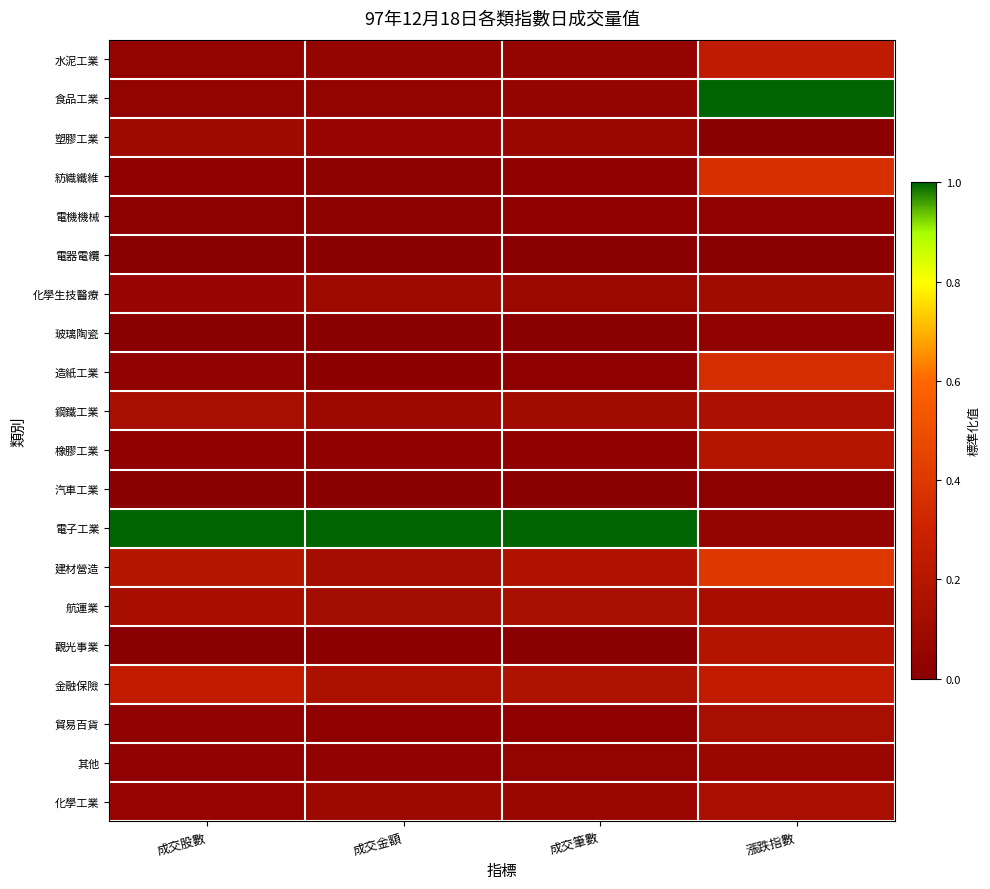

Reading left to right, transcribe all the data shown in this chart.

水泥工業: 成交股數=0.0	成交金額=0.0	成交筆數=0.0	漲跌指數=0.2
食品工業: 成交股數=0.0	成交金額=0.0	成交筆數=0.0	漲跌指數=1.0
塑膠工業: 成交股數=0.1	成交金額=0.1	成交筆數=0.1	漲跌指數=0.0
紡織纖維: 成交股數=0.0	成交金額=0.0	成交筆數=0.0	漲跌指數=0.4
電機機械: 成交股數=0.0	成交金額=0.0	成交筆數=0.0	漲跌指數=0.0
電器電纜: 成交股數=0.0	成交金額=0.0	成交筆數=0.0	漲跌指數=0.0
化學生技醫療: 成交股數=0.1	成交金額=0.1	成交筆數=0.1	漲跌指數=0.1
玻璃陶瓷: 成交股數=0.0	成交金額=0.0	成交筆數=0.0	漲跌指數=0.0
造紙工業: 成交股數=0.0	成交金額=0.0	成交筆數=0.0	漲跌指數=0.3
鋼鐵工業: 成交股數=0.1	成交金額=0.1	成交筆數=0.1	漲跌指數=0.1
橡膠工業: 成交股數=0.0	成交金額=0.0	成交筆數=0.0	漲跌指數=0.2
汽車工業: 成交股數=0.0	成交金額=0.0	成交筆數=0.0	漲跌指數=0.0
電子工業: 成交股數=1.0	成交金額=1.0	成交筆數=1.0	漲跌指數=0.0
建材營造: 成交股數=0.2	成交金額=0.1	成交筆數=0.2	漲跌指數=0.4
航運業: 成交股數=0.1	成交金額=0.1	成交筆數=0.1	漲跌指數=0.1
觀光事業: 成交股數=0.0	成交金額=0.0	成交筆數=0.0	漲跌指數=0.2
金融保險: 成交股數=0.3	成交金額=0.2	成交筆數=0.2	漲跌指數=0.3
貿易百貨: 成交股數=0.0	成交金額=0.0	成交筆數=0.0	漲跌指數=0.1
其他: 成交股數=0.0	成交金額=0.0	成交筆數=0.0	漲跌指數=0.1
化學工業: 成交股數=0.1	成交金額=0.1	成交筆數=0.1	漲跌指數=0.1